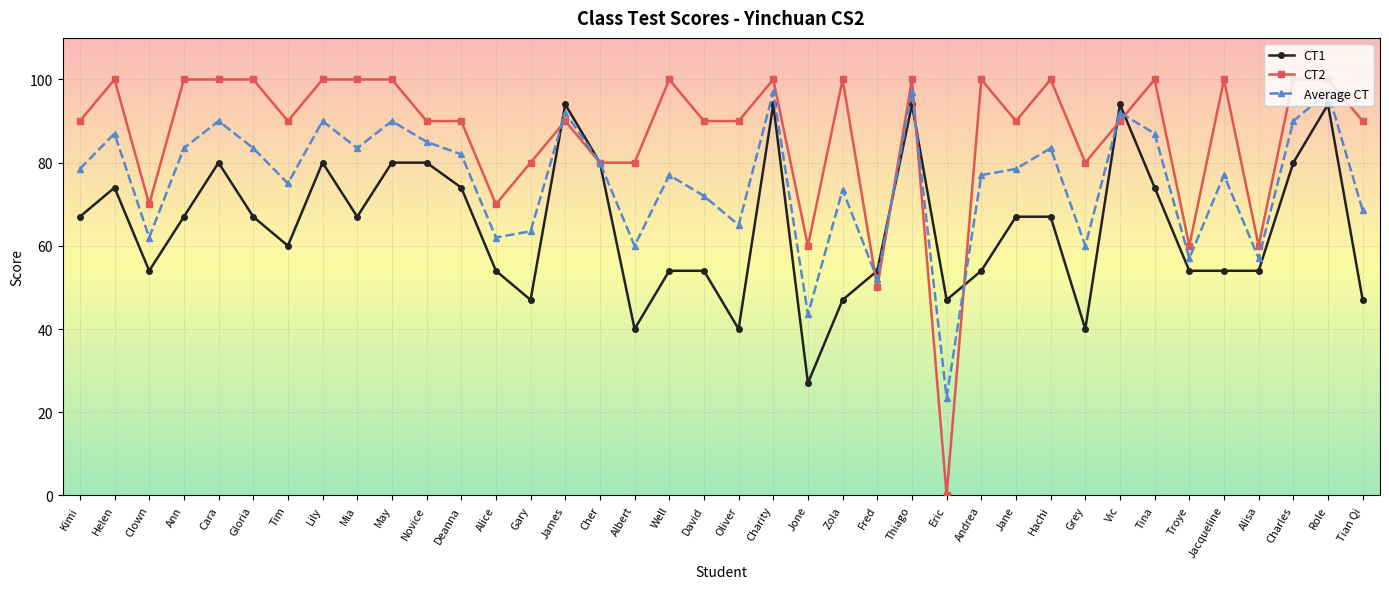

Reading left to right, extract all data points from this chart.

CT1: Kimi=67.0	Helen=74.0	Clown=54.0	Ann=67.0	Cara=80.0	Gloria=67.0	Tim=60.0	Lily=80.0	Mia=67.0	May=80.0	Novice=80.0	Deanna=74.0	Alice=54.0	Gary=47.0	James=94.0	Cher=80.0	Albert=40.0	Well=54.0	David=54.0	Oliver=40.0	Charity=94.0	Jone=27.0	Zola=47.0	Fred=54.0	Thiago=94.0	Eric=47.0	Andrea=54.0	Jane=67.0	Hachi=67.0	Grey=40.0	Vic=94.0	Tina=74.0	Troye=54.0	Jacqueline=54.0	Alisa=54.0	Charles=80.0	Role=94.0	Tian Qi=47.0
CT2: Kimi=90.0	Helen=100.0	Clown=70.0	Ann=100.0	Cara=100.0	Gloria=100.0	Tim=90.0	Lily=100.0	Mia=100.0	May=100.0	Novice=90.0	Deanna=90.0	Alice=70.0	Gary=80.0	James=90.0	Cher=80.0	Albert=80.0	Well=100.0	David=90.0	Oliver=90.0	Charity=100.0	Jone=60.0	Zola=100.0	Fred=50.0	Thiago=100.0	Eric=0.0	Andrea=100.0	Jane=90.0	Hachi=100.0	Grey=80.0	Vic=90.0	Tina=100.0	Troye=60.0	Jacqueline=100.0	Alisa=60.0	Charles=100.0	Role=100.0	Tian Qi=90.0
Average CT: Kimi=78.5	Helen=87.0	Clown=62.0	Ann=83.5	Cara=90.0	Gloria=83.5	Tim=75.0	Lily=90.0	Mia=83.5	May=90.0	Novice=85.0	Deanna=82.0	Alice=62.0	Gary=63.5	James=92.0	Cher=80.0	Albert=60.0	Well=77.0	David=72.0	Oliver=65.0	Charity=97.0	Jone=43.5	Zola=73.5	Fred=52.0	Thiago=97.0	Eric=23.5	Andrea=77.0	Jane=78.5	Hachi=83.5	Grey=60.0	Vic=92.0	Tina=87.0	Troye=57.0	Jacqueline=77.0	Alisa=57.0	Charles=90.0	Role=97.0	Tian Qi=68.5